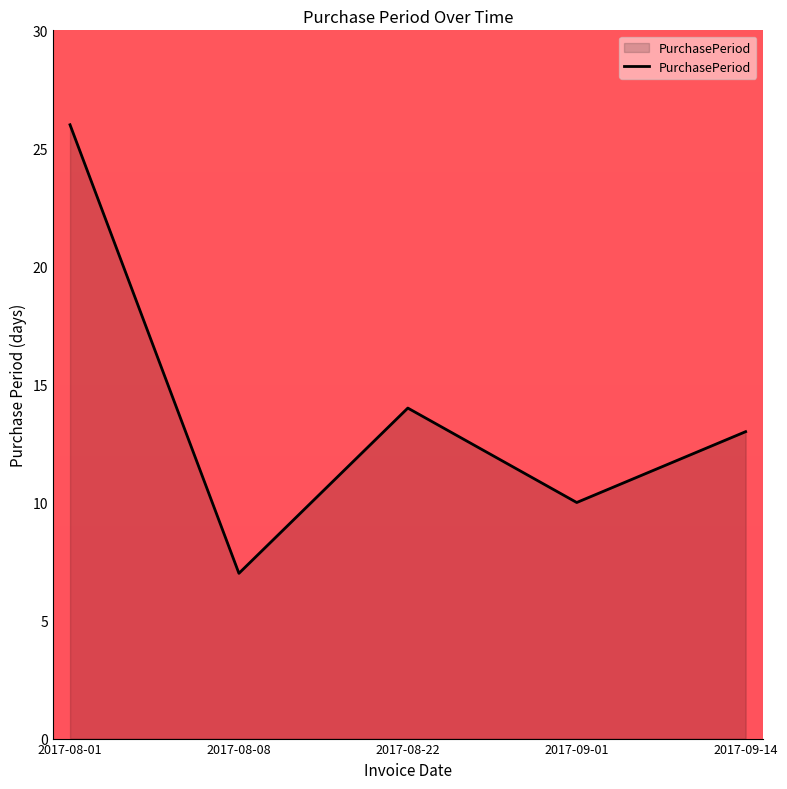

What value does the data have at 2017-08-01, to the nearest 10?

30